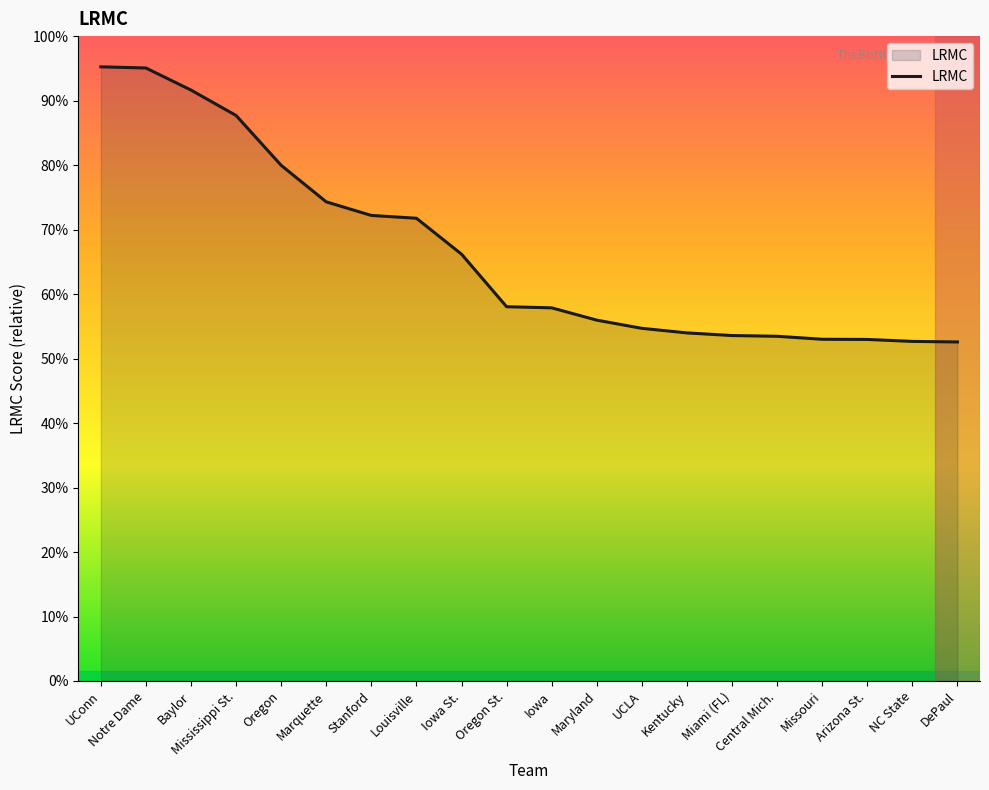

Which label corresponds to the smallest value in the chart?

DePaul